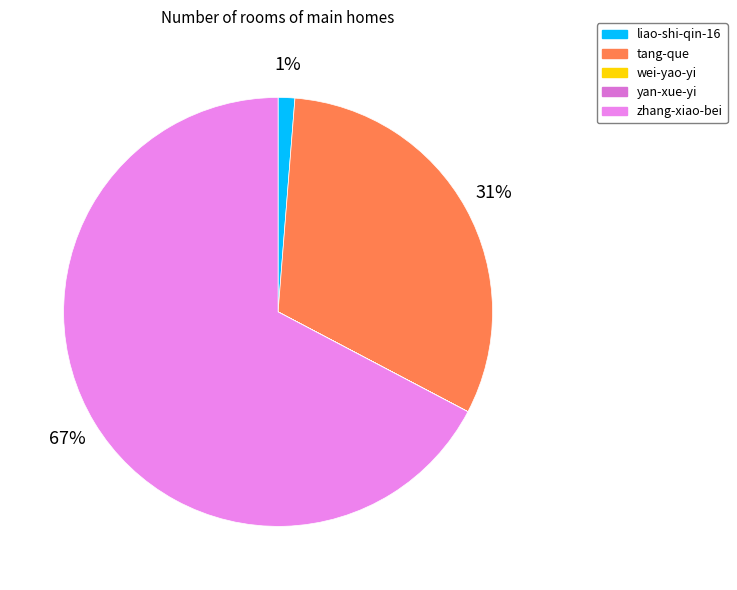

What percentage do zhang-xiao-bei and liao-shi-qin-16 together represent?

68.5%